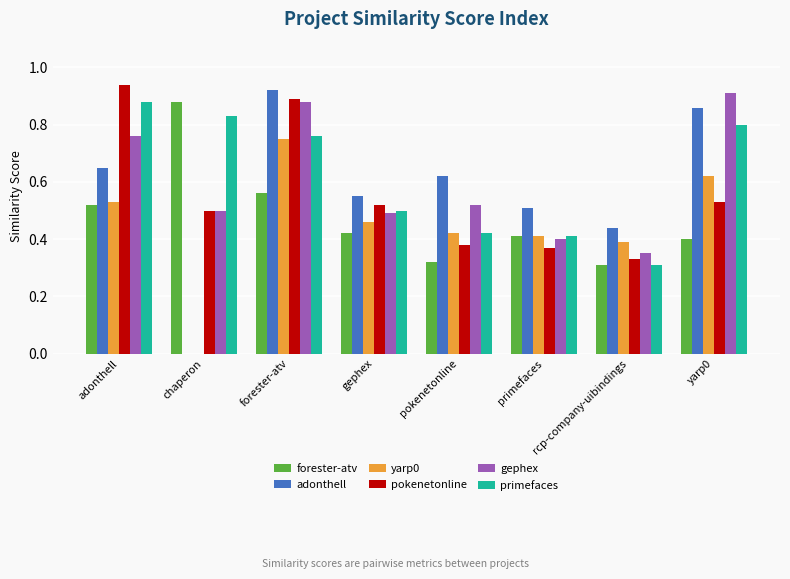

At which category is the sum across all series the highest?

forester-atv